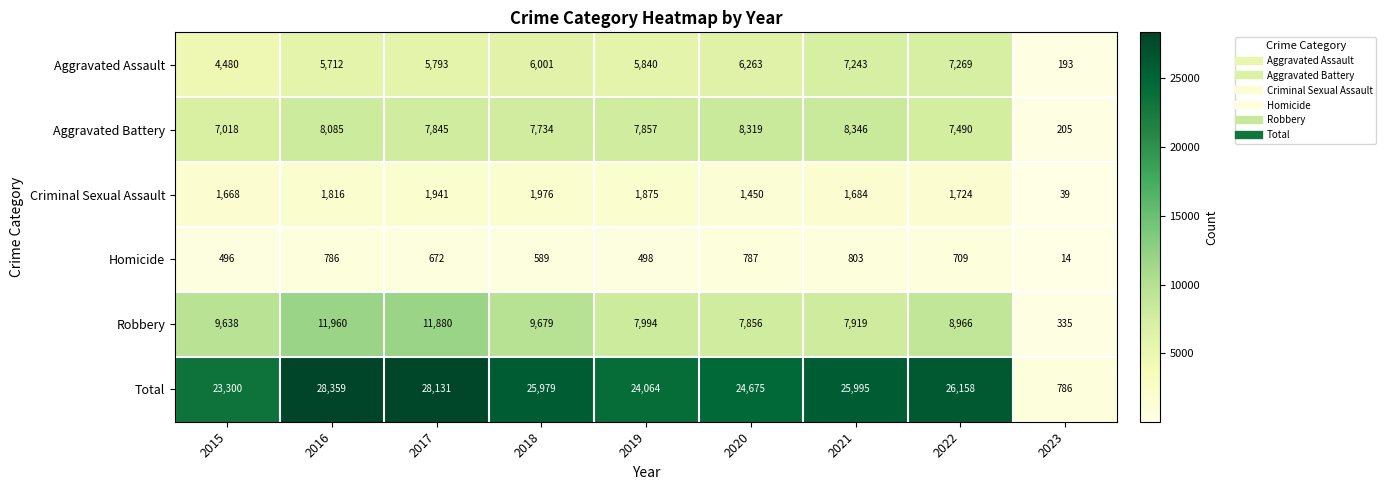

The value of Aggravated Assault at 2022 is 4939. True or false?

False